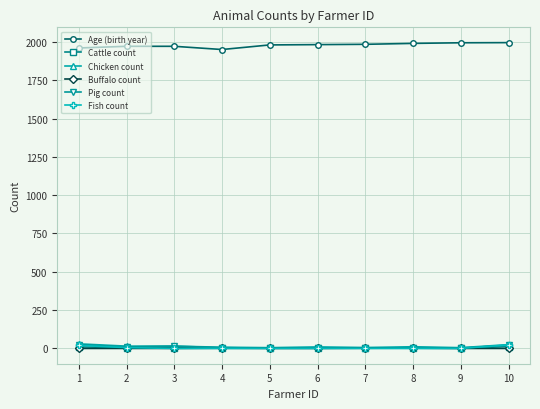

What is the average value of the Chicken count series?

13